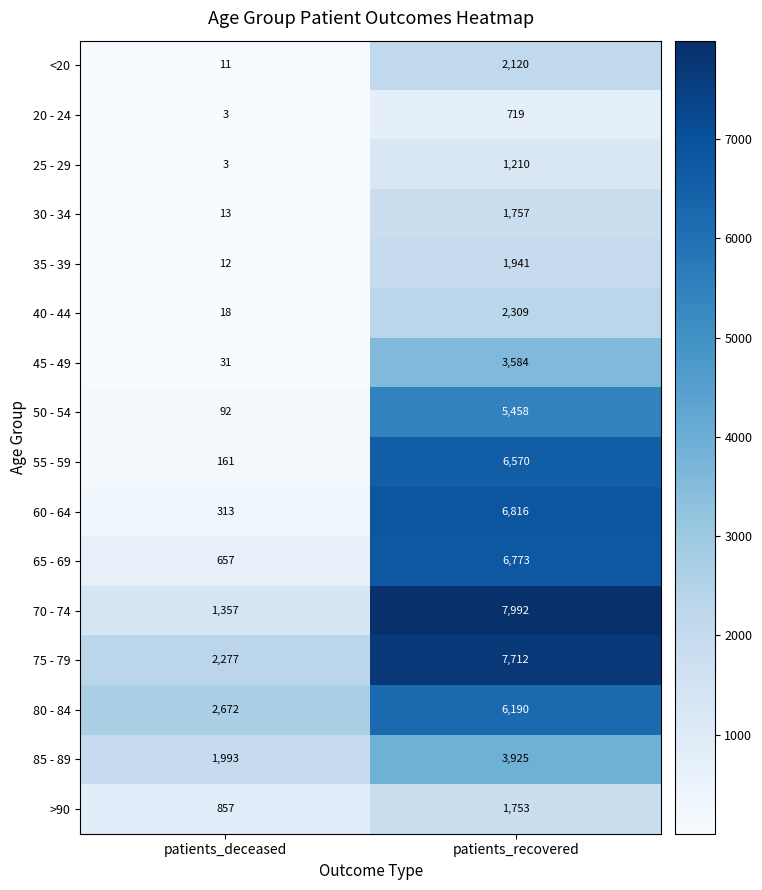

What is the difference between the maximum and minimum values in the <20 series?

2109